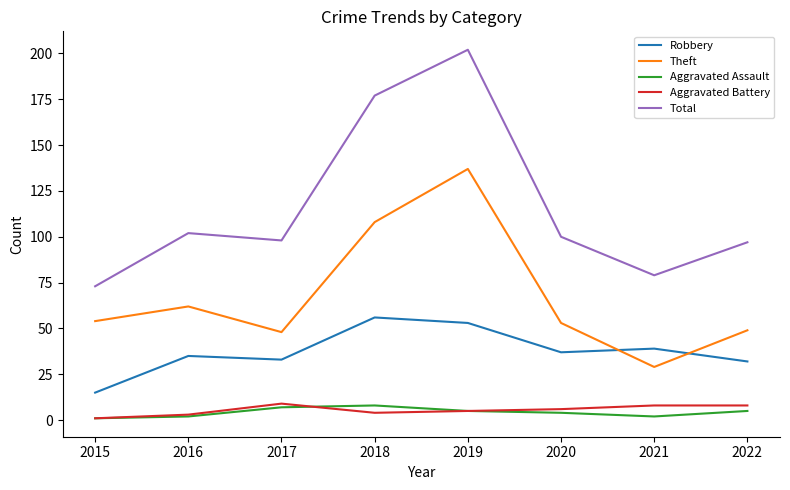

True or false: Aggravated Assault and Total cross at least once.

False